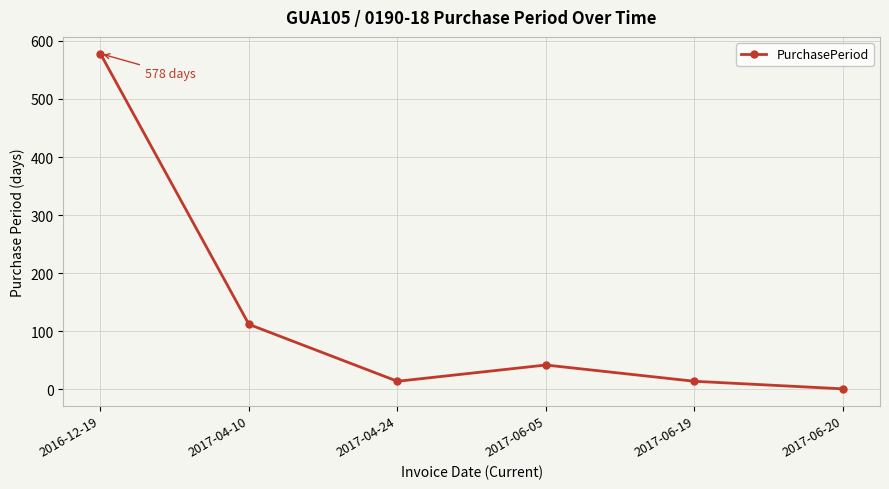

Where is the data nearest to the value 289?

2017-04-10